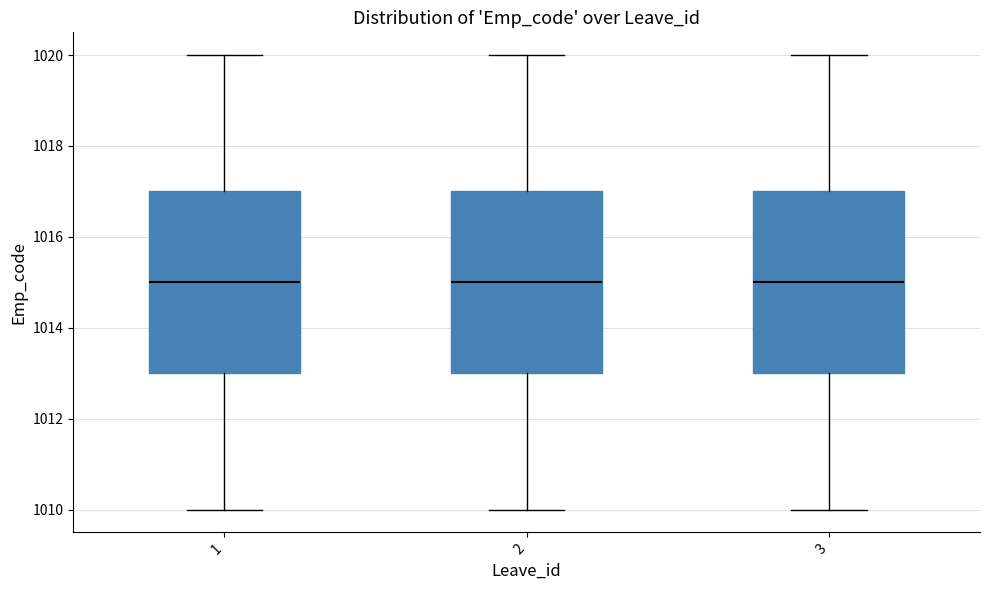

Reading left to right, transcribe this box plot: for each box, give where its median line is, the range the box spans, and where its two whiskers end, as read against the y-axis. The values are not printed on the chart, so give them approximately, as read against the axis.

1: median 1015, box 1013 to 1017, whiskers 1010 to 1020
2: median 1015, box 1013 to 1017, whiskers 1010 to 1020
3: median 1015, box 1013 to 1017, whiskers 1010 to 1020